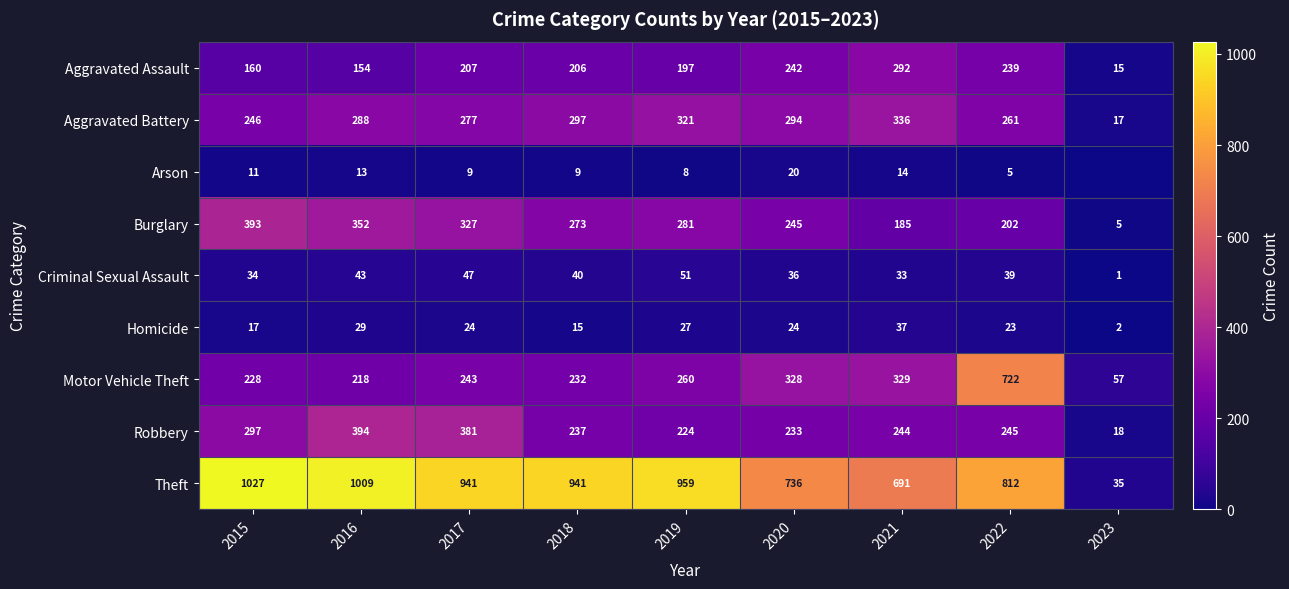

What is the difference between the Robbery values at 2019 and 2018?

13